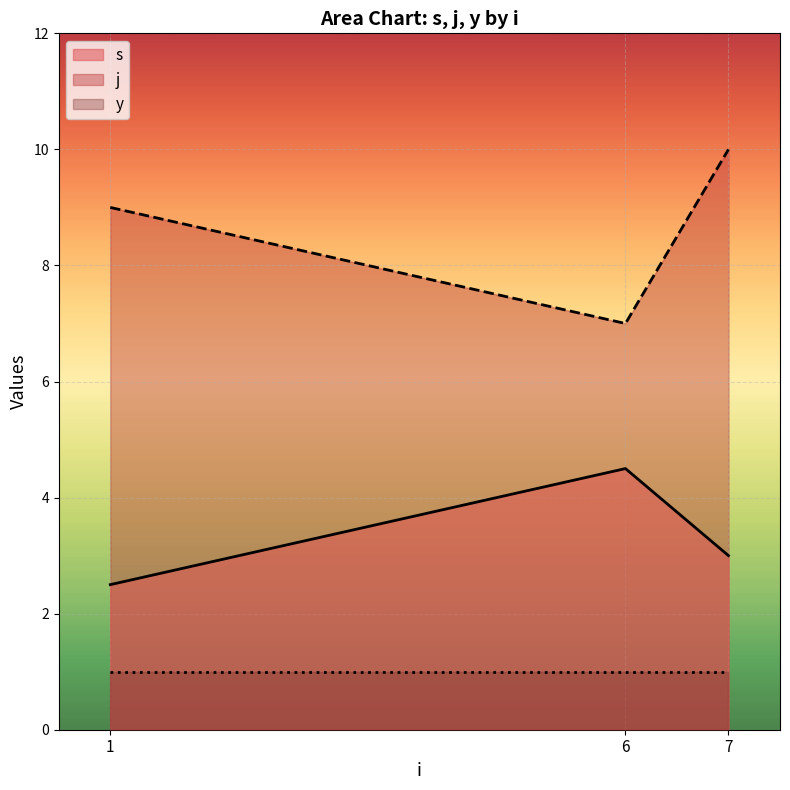

What is the difference between the maximum and second lowest values in the j series?

1.0